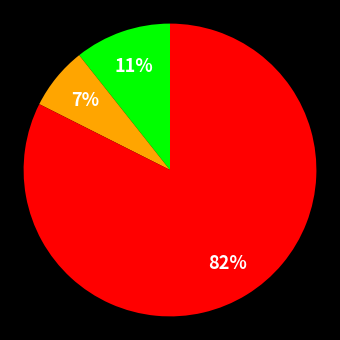

Is there a majority slice in this chart?

Yes